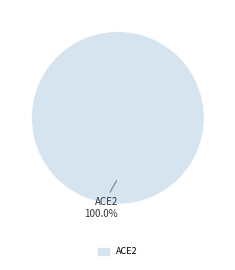

Does any single category account for the majority?

Yes